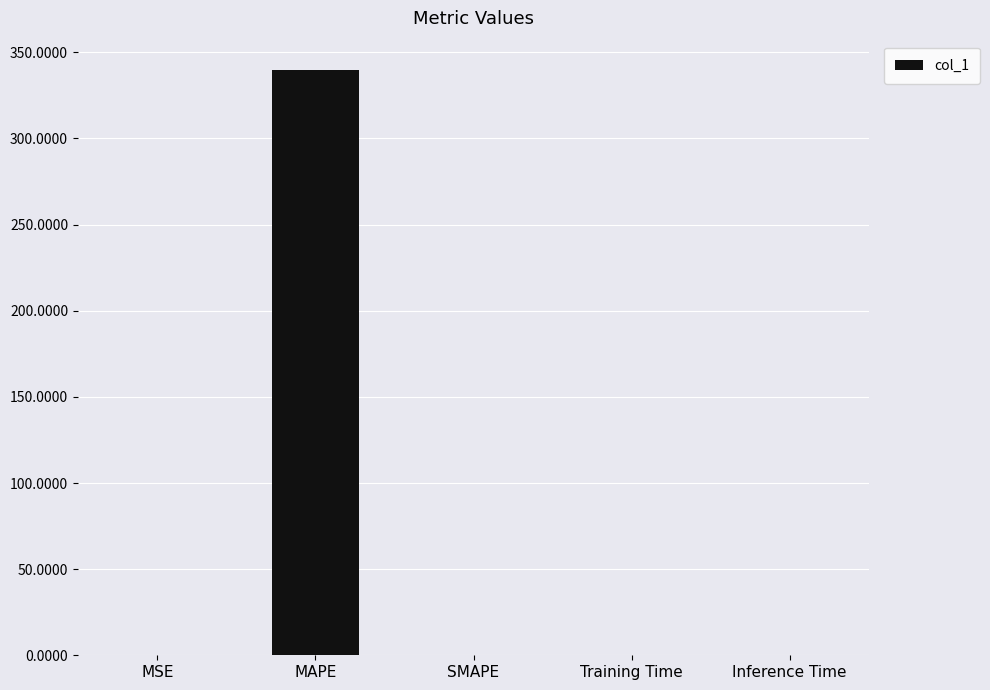

Count the number of data series in this chart.

1